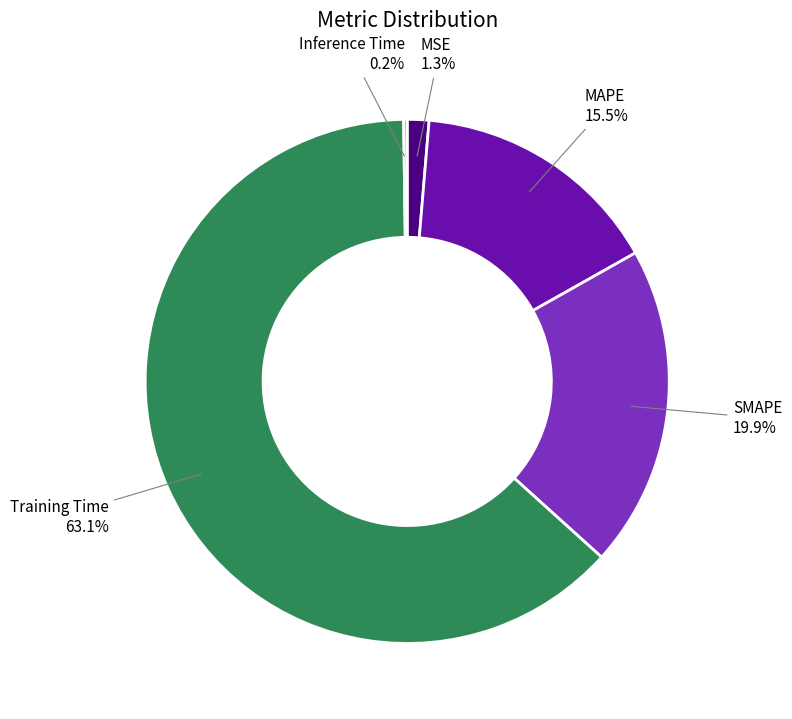

Is the sum of MSE and SMAPE greater than half?

No